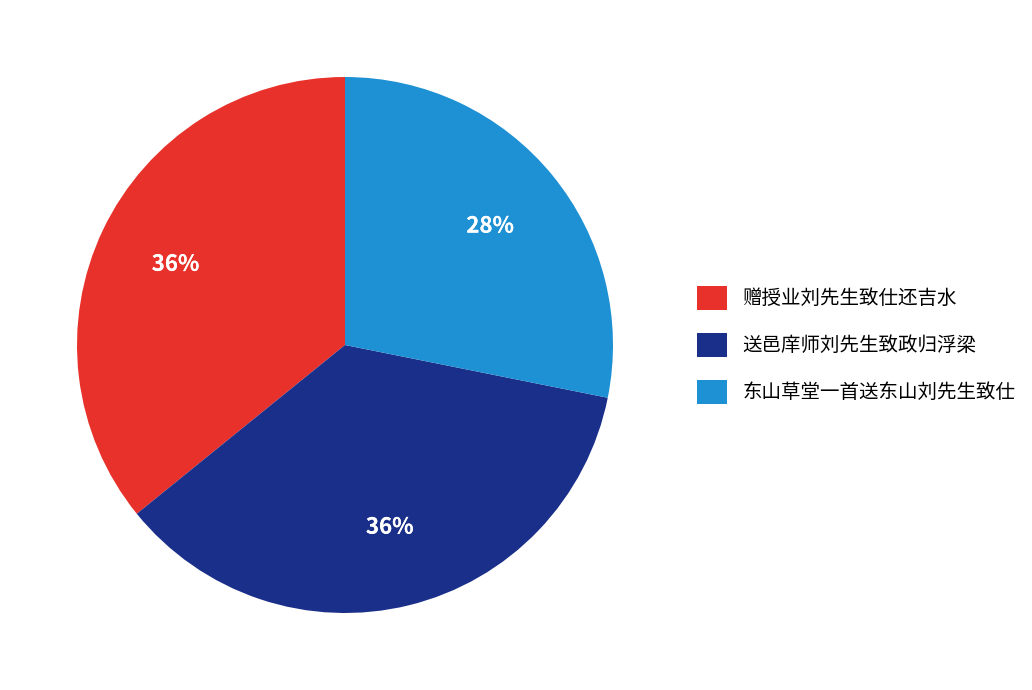

Do 东山草堂一首送东山刘先生致仕 and 赠授业刘先生致仕还吉水 together represent more than half of the pie?

Yes